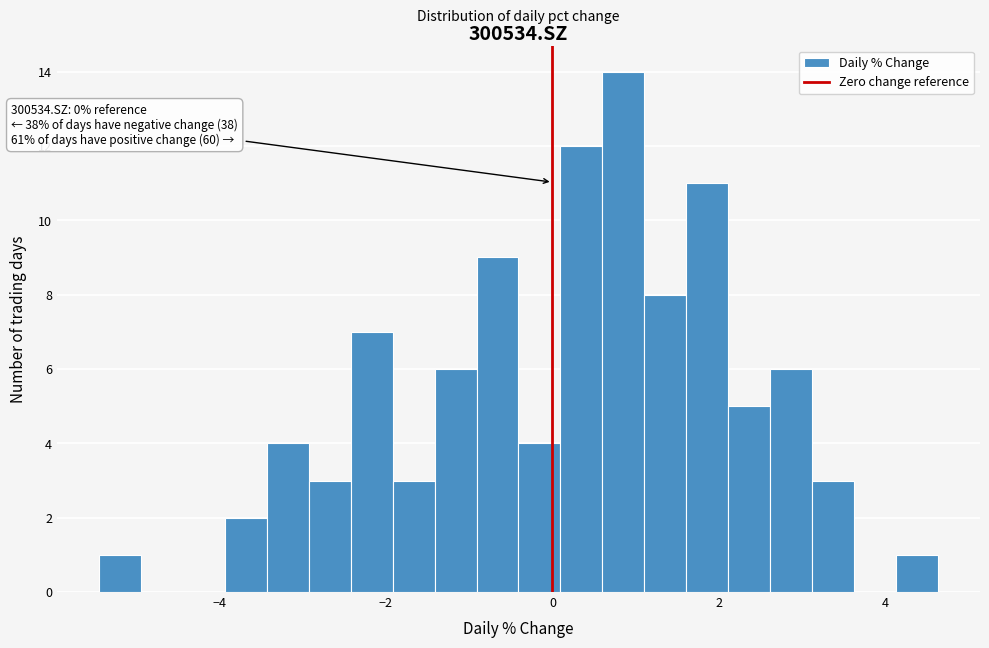

Around what value on the x-axis is the tallest bar? Give the approximate position of its centre, as read against the axis.

0.8